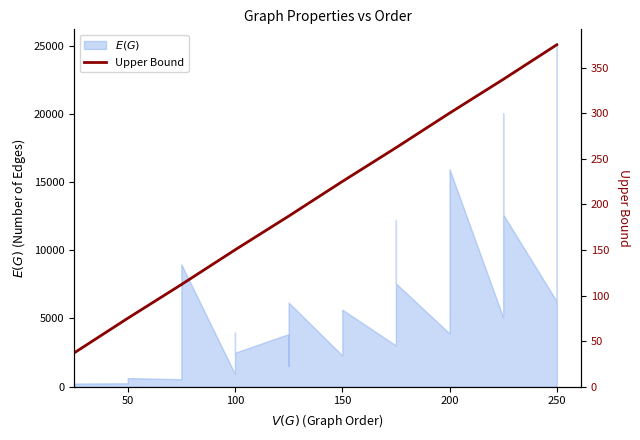

What is the label of the 28th point from the right?

100